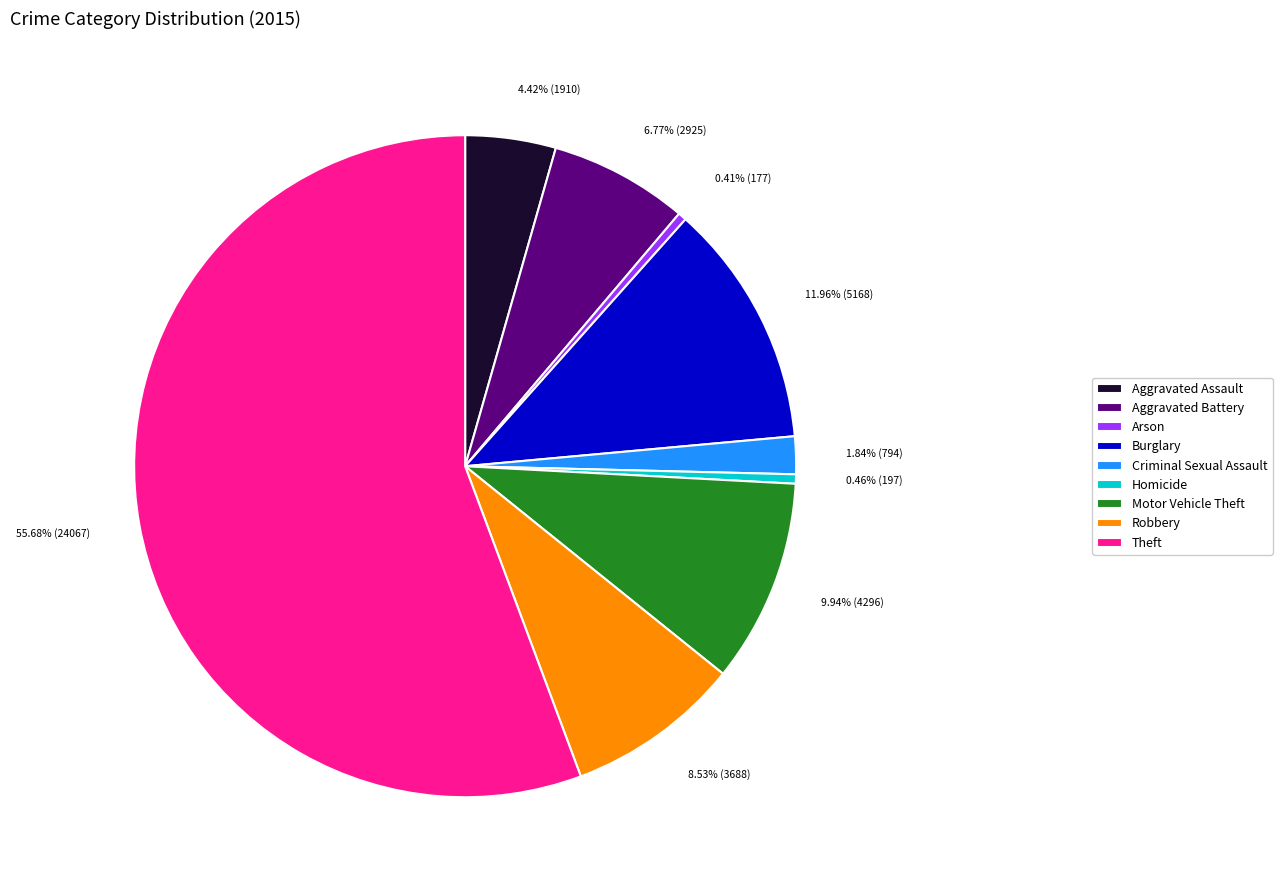

Does Theft account for over 50% of the chart?

Yes